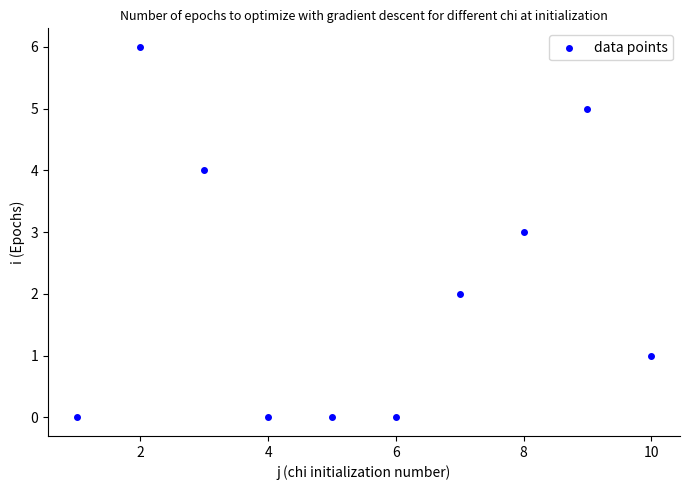

What is the range of X values (max minus min)?

9